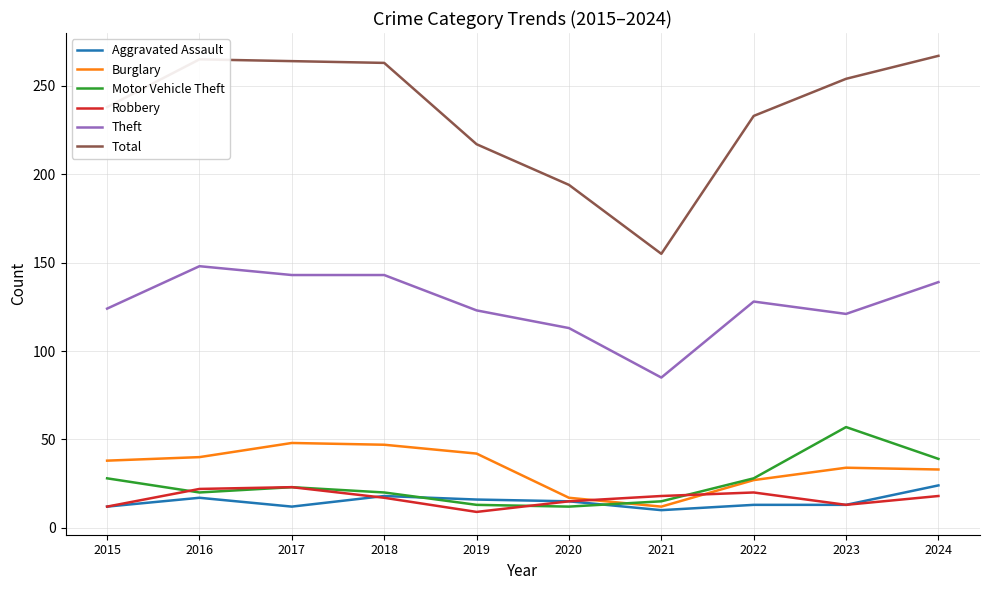

In Burglary, how many points are lower than both neighbors (excluding endpoints)?

1